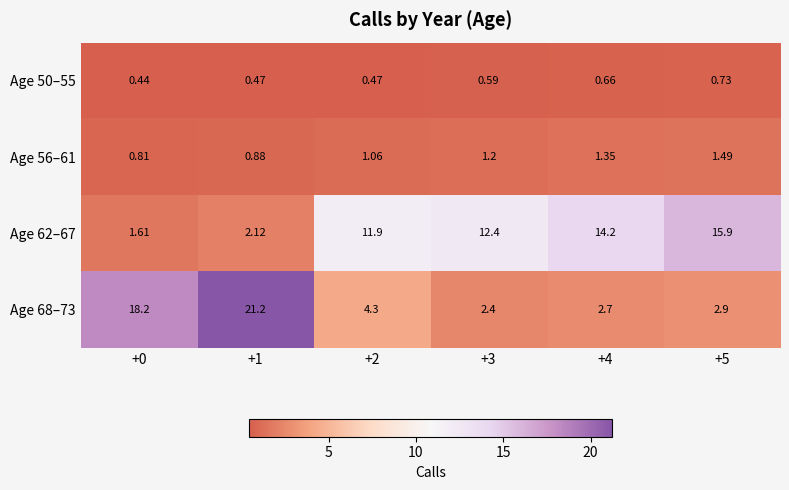

Reading left to right, transcribe all the data shown in this chart.

Age 50–55: +0=0.4	+1=0.5	+2=0.5	+3=0.6	+4=0.7	+5=0.7
Age 56–61: +0=0.8	+1=0.9	+2=1.1	+3=1.2	+4=1.4	+5=1.5
Age 62–67: +0=1.6	+1=2.1	+2=11.9	+3=12.4	+4=14.2	+5=15.9
Age 68–73: +0=18.2	+1=21.2	+2=4.3	+3=2.4	+4=2.7	+5=2.9